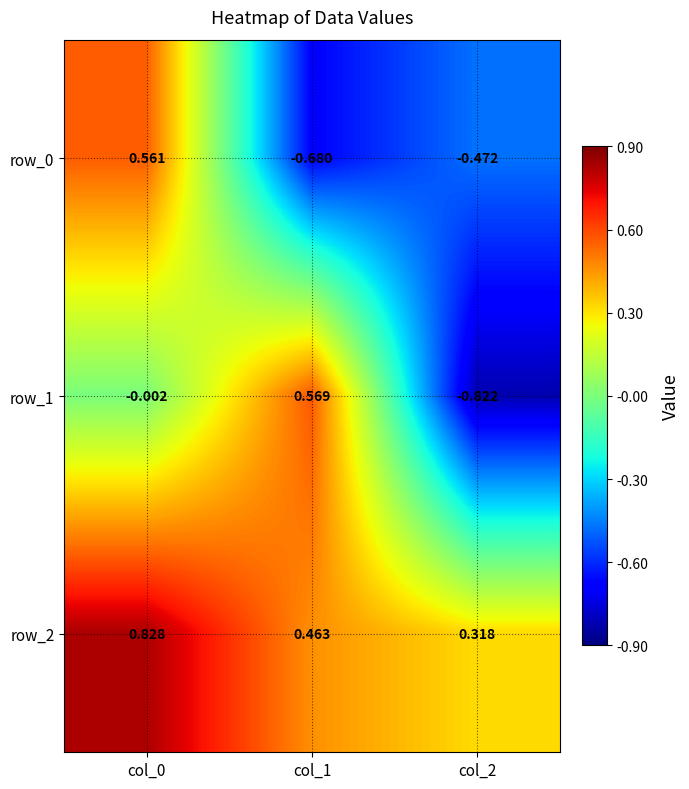

What is the smallest value displayed?

-0.8